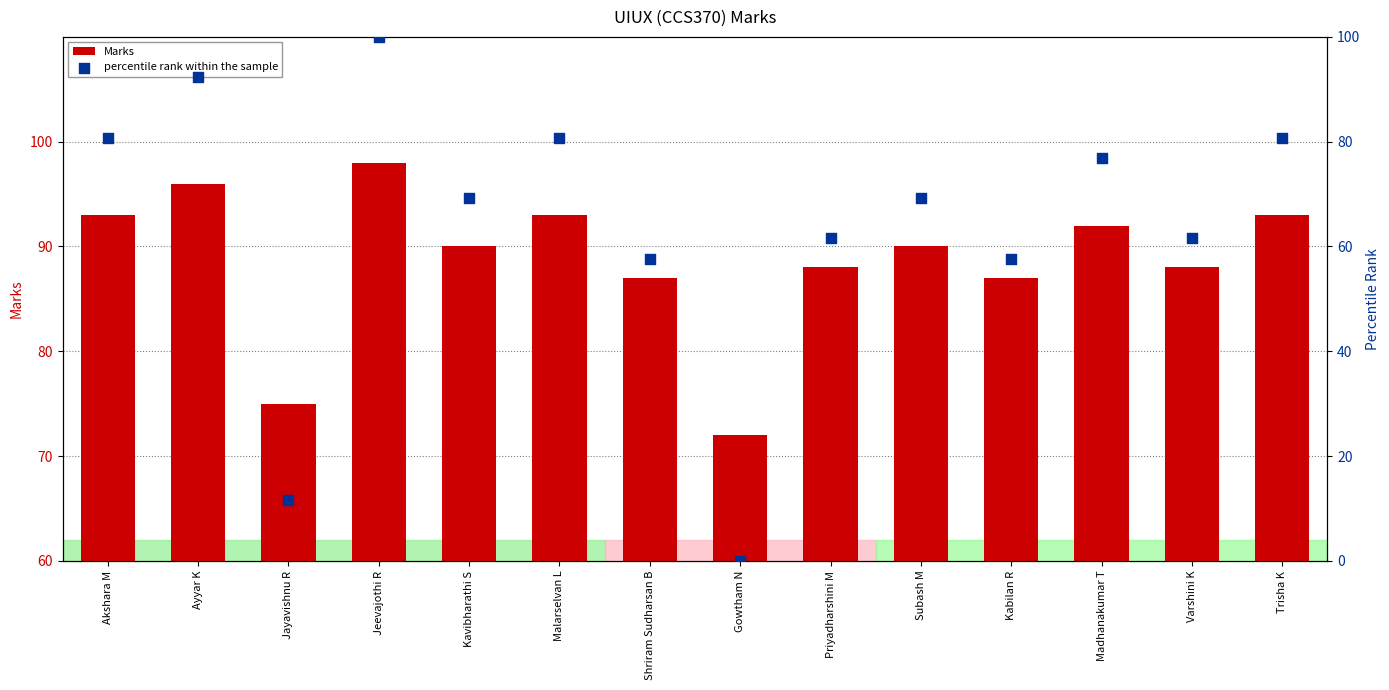

Is the value of Marks at Gowtham N greater than the value of percentile rank within the sample at Madhanakumar T?

No